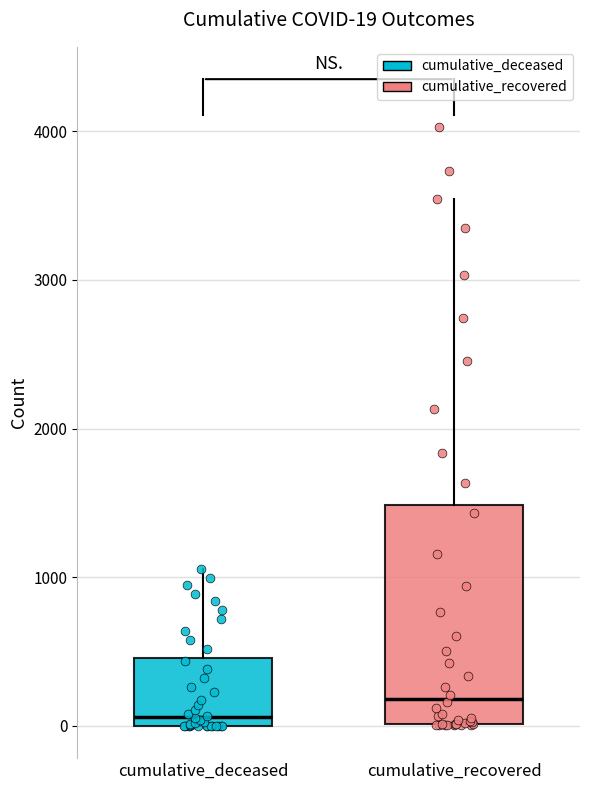

Which box has the highest median line?

cumulative_recovered